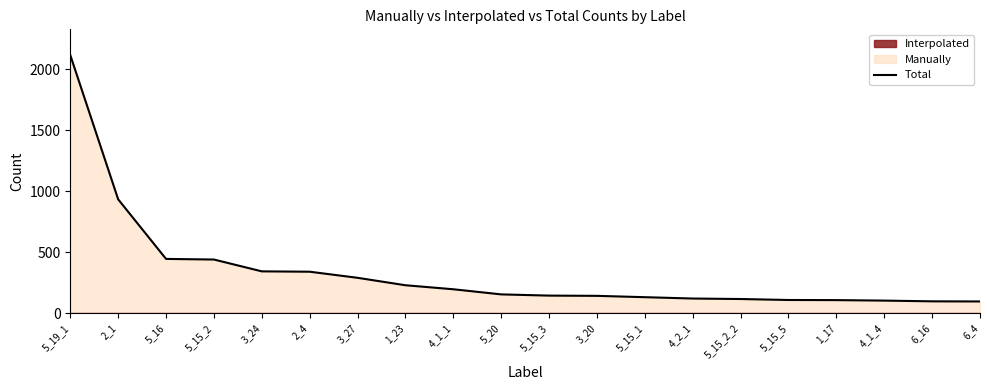

What is the greatest value displayed?

2117